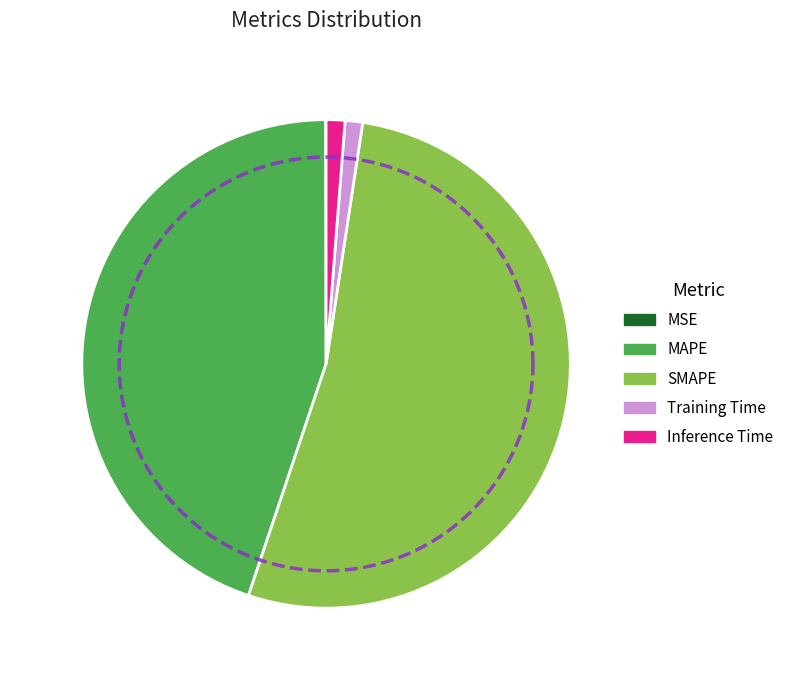

What percentage is NOT represented by Inference Time?

98.8%